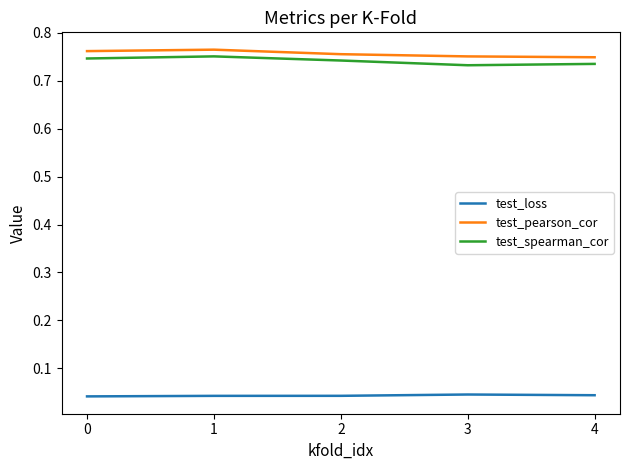

True or false: test_pearson_cor and test_loss cross at least once.

False